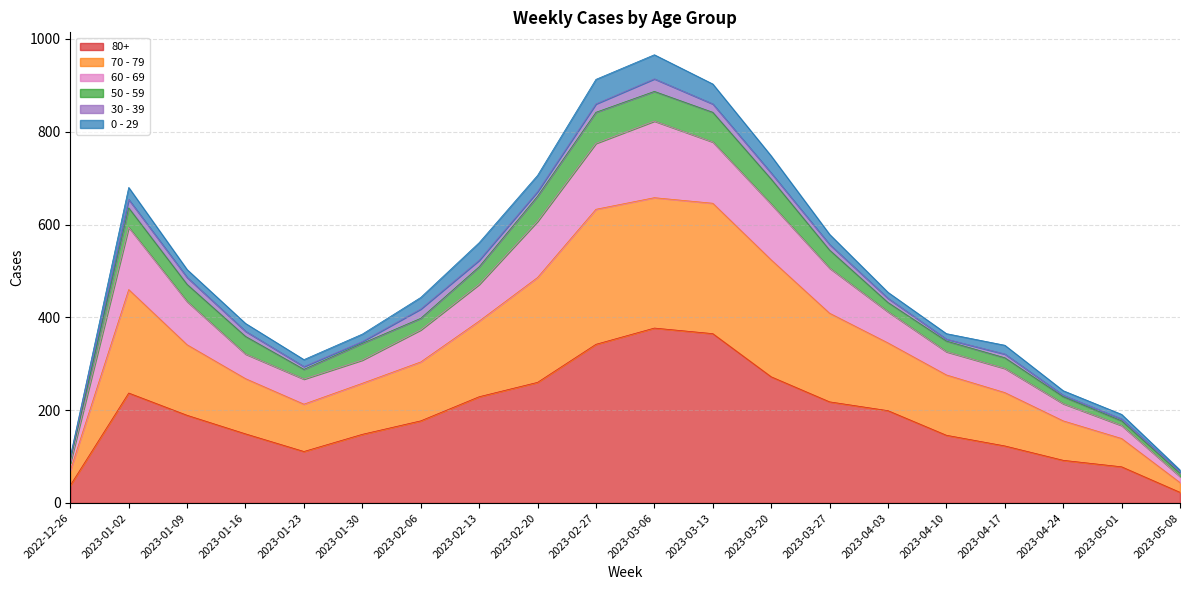

What are all the series names shown in the legend?

80+, 70 - 79, 60 - 69, 50 - 59, 30 - 39, 0 - 29